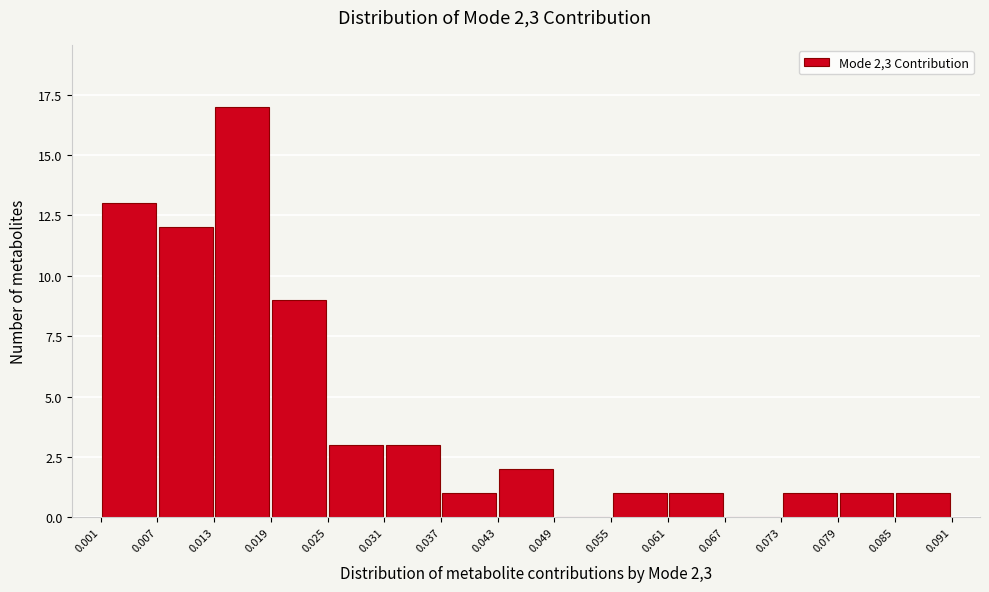

Reading left to right, list every bar in this chart as the range it spans on the x-axis followed by its height. The values are not printed on the chart, so give them approximately, as read against the axis.

0.001 to 0.007: 13
0.007 to 0.013: 12
0.013 to 0.019: 17
0.019 to 0.025: 9
0.025 to 0.031: 3
0.031 to 0.037: 3
0.037 to 0.043: 1
0.043 to 0.049: 2
0.049 to 0.055: 0
0.055 to 0.061: 1
0.061 to 0.067: 1
0.067 to 0.073: 0
0.073 to 0.079: 1
0.079 to 0.085: 1
0.085 to 0.091: 1